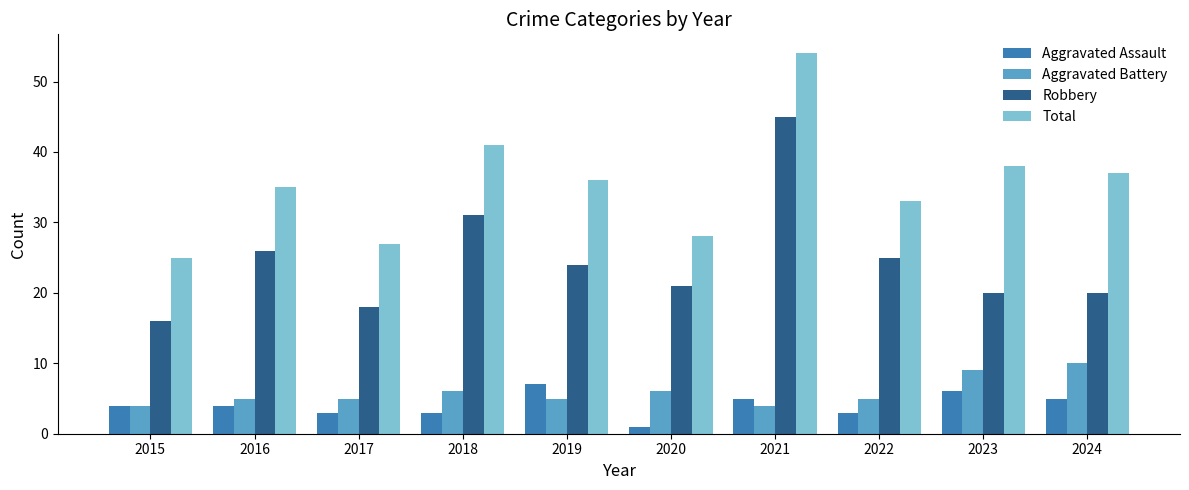

What is the approximate value of Aggravated Battery at 2024?

10